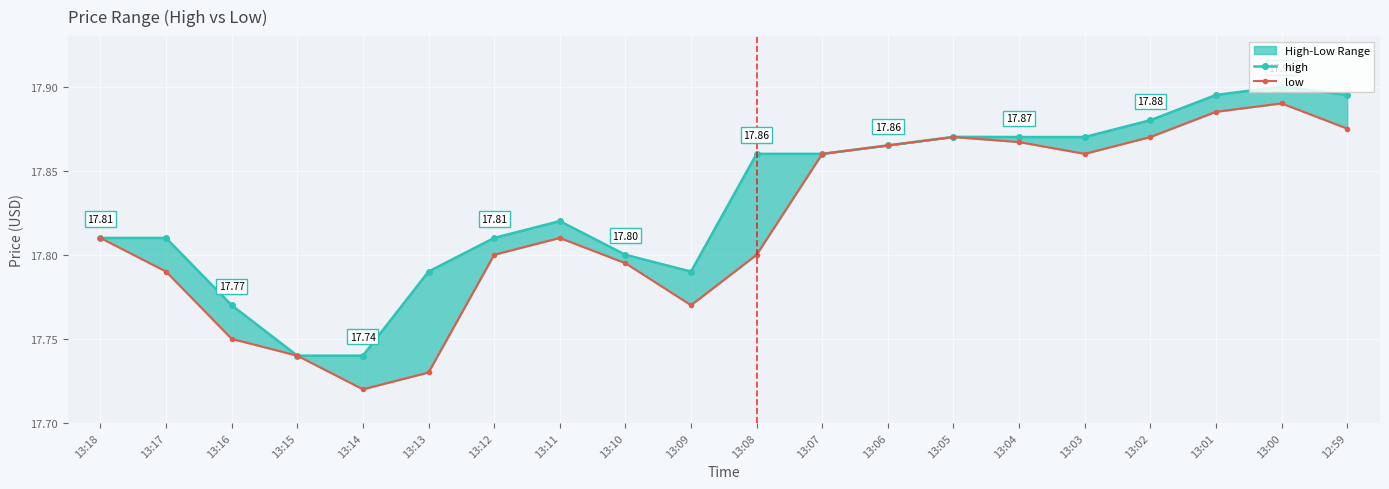

List the series in order of their peak value, lowest first.

low, high